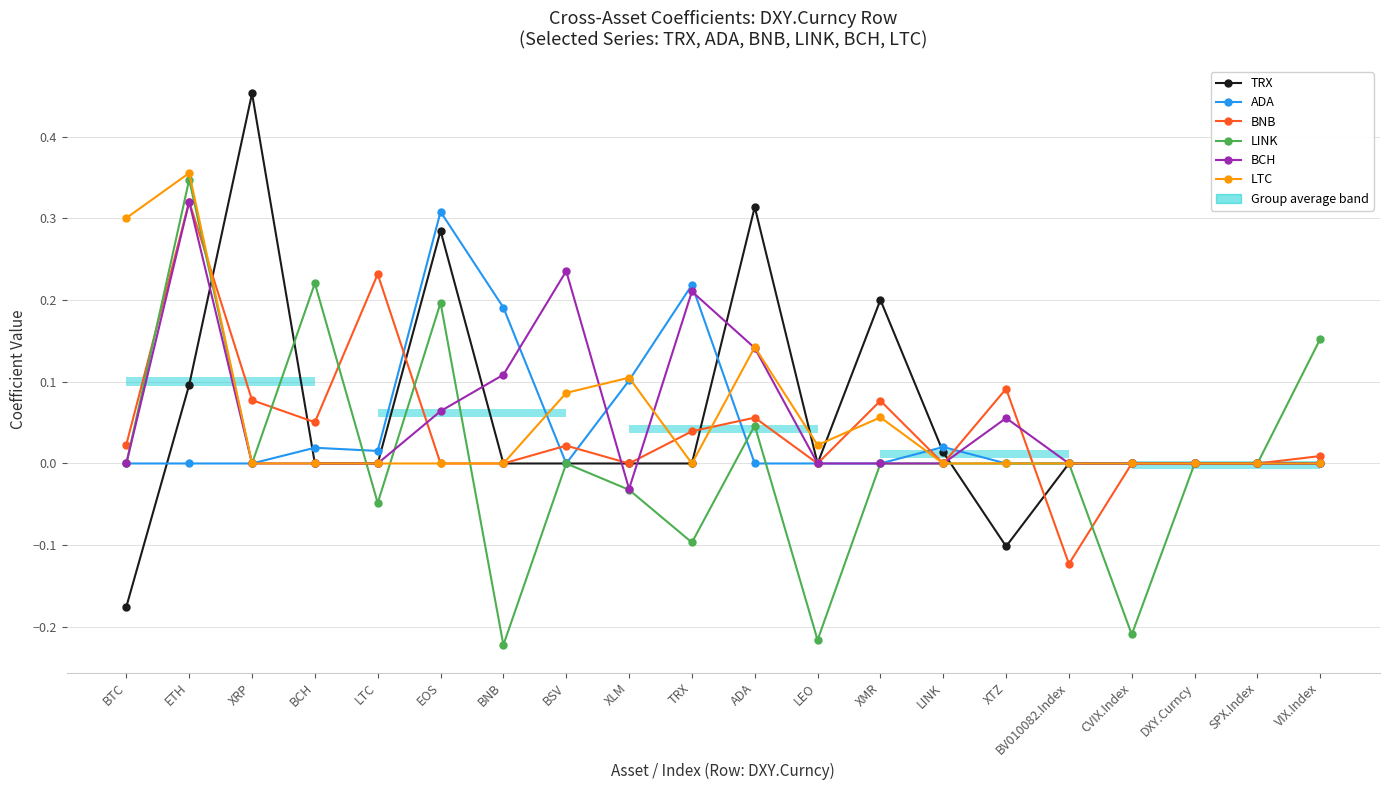

How many positive values does the BCH series have?

7